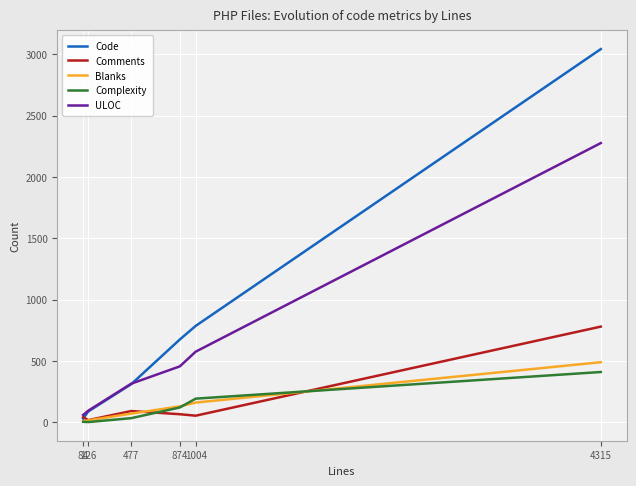

What are all the series names shown in the legend?

Code, Comments, Blanks, Complexity, ULOC